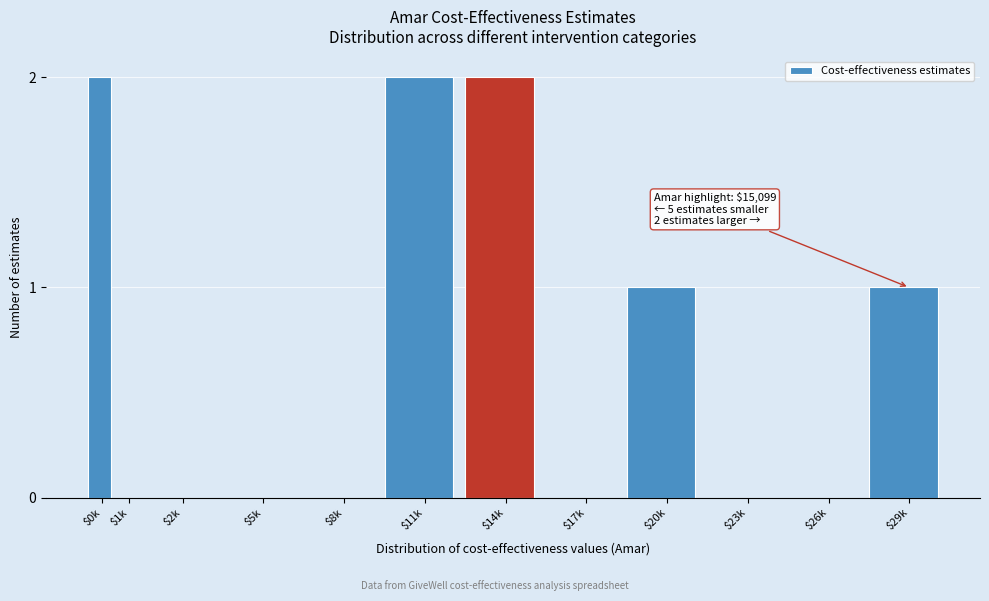

The value at $26k is 0. True or false?

True